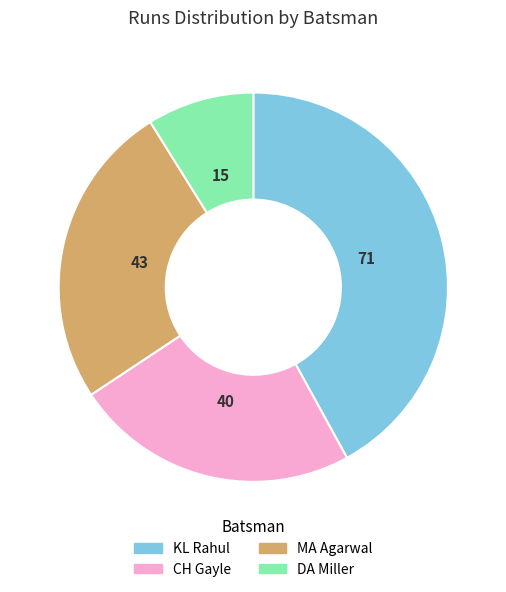

Does CH Gayle represent more than half of the total?

No